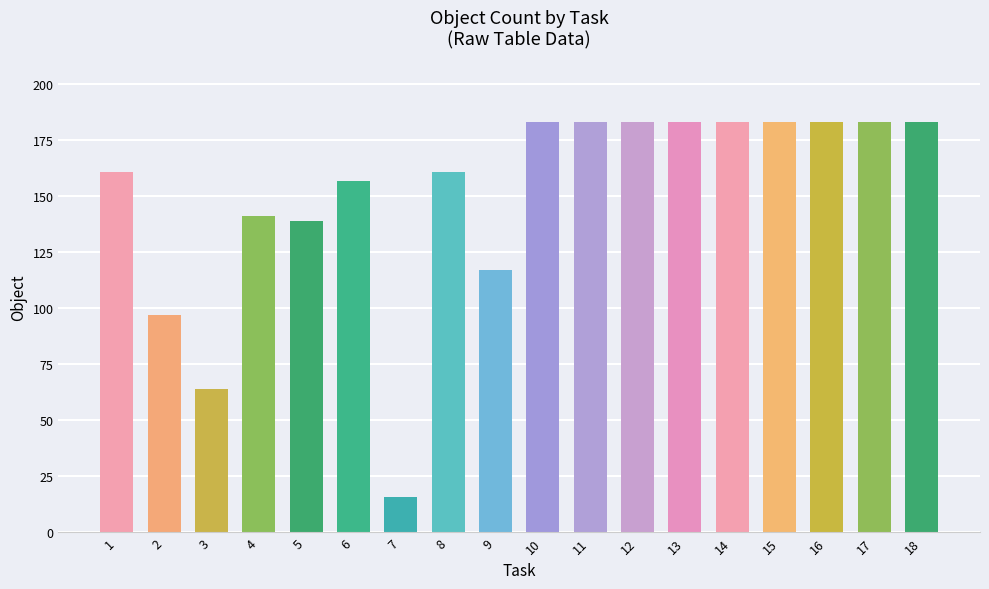

What is the change in value from 8 to 12?

+22